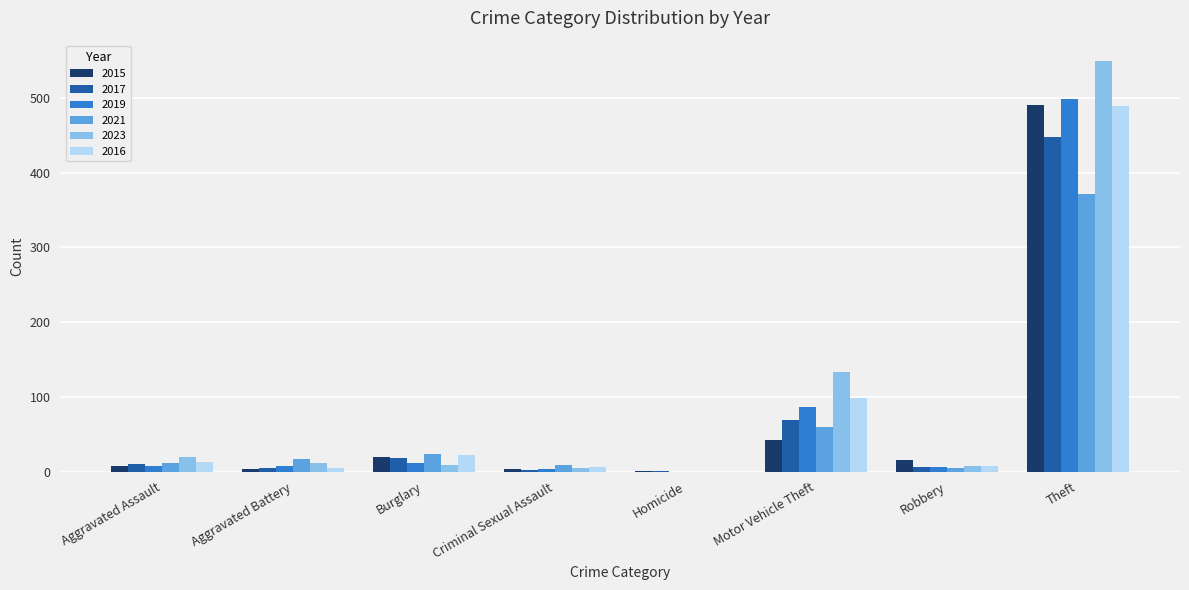

What is the greatest value displayed?

549